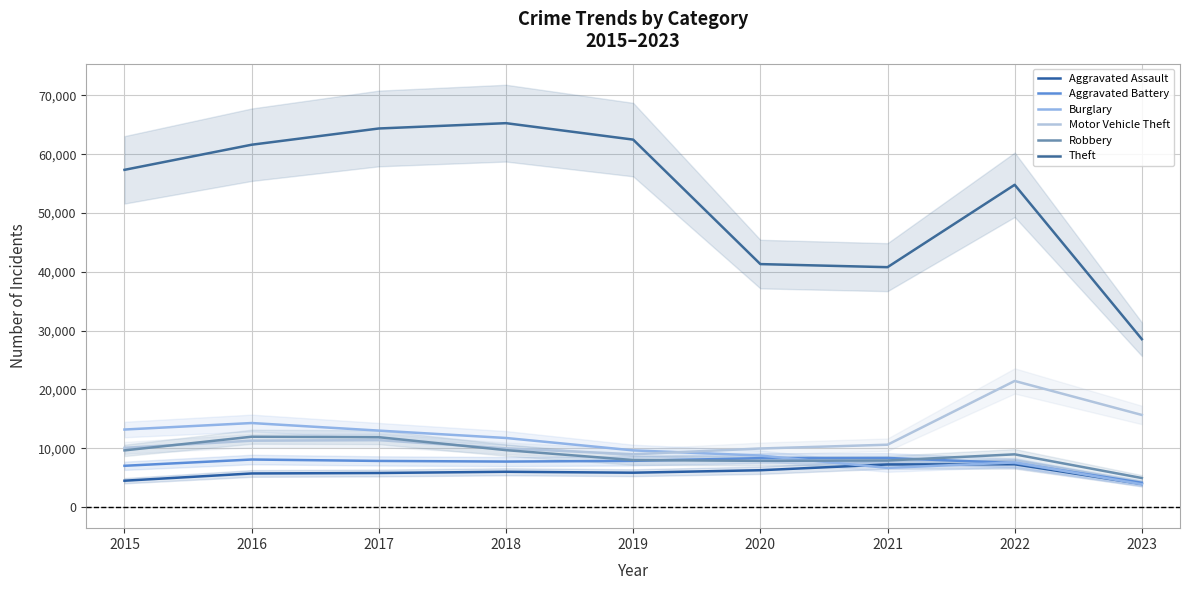

At which label is Theft closest to 46920?

2020